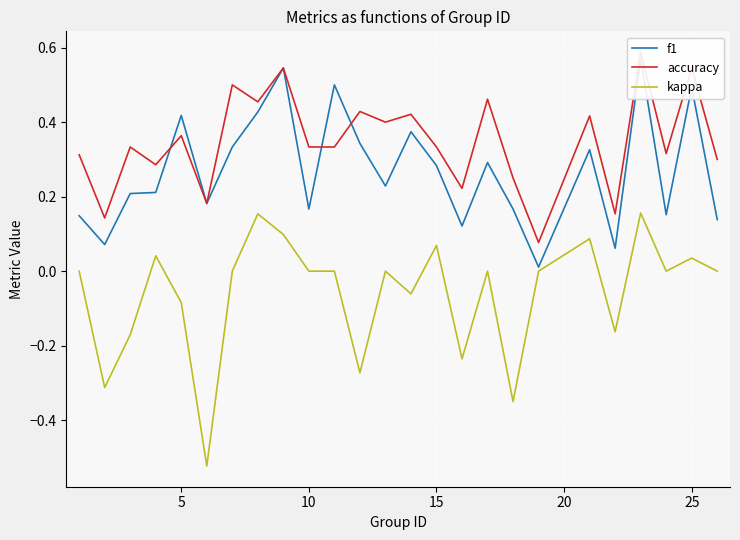

True or false: kappa has a value of -0.2 at 20.

False